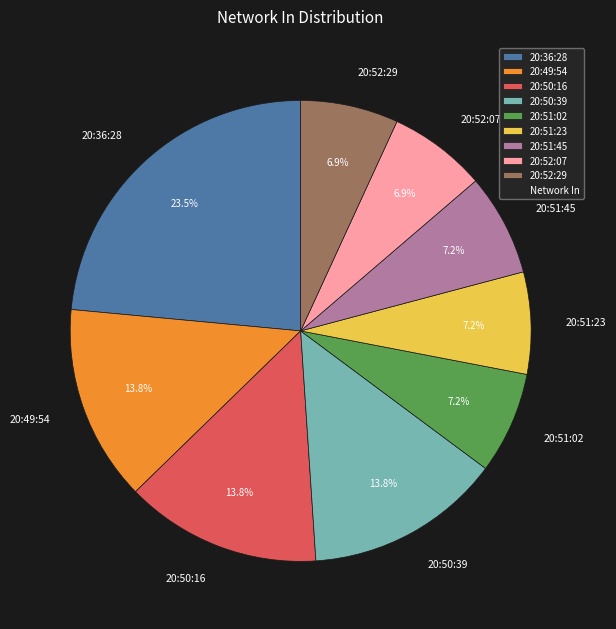

True or false: 20:51:45 accounts for 7% of the total.

True